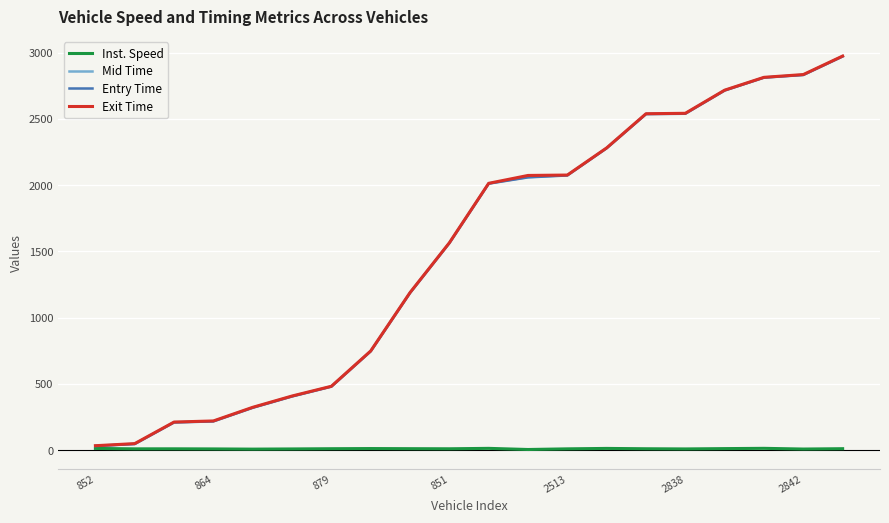

What is the highest value of the Entry Time series?

2971.5